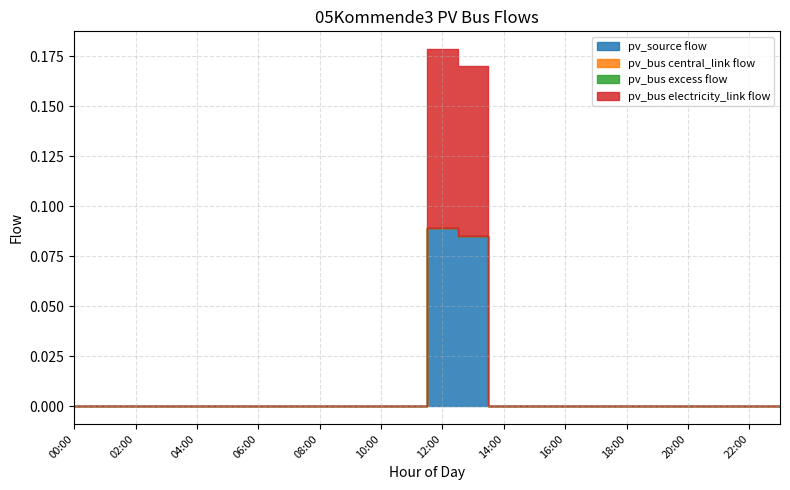

At how many categories does at least one series exceed 0?

2